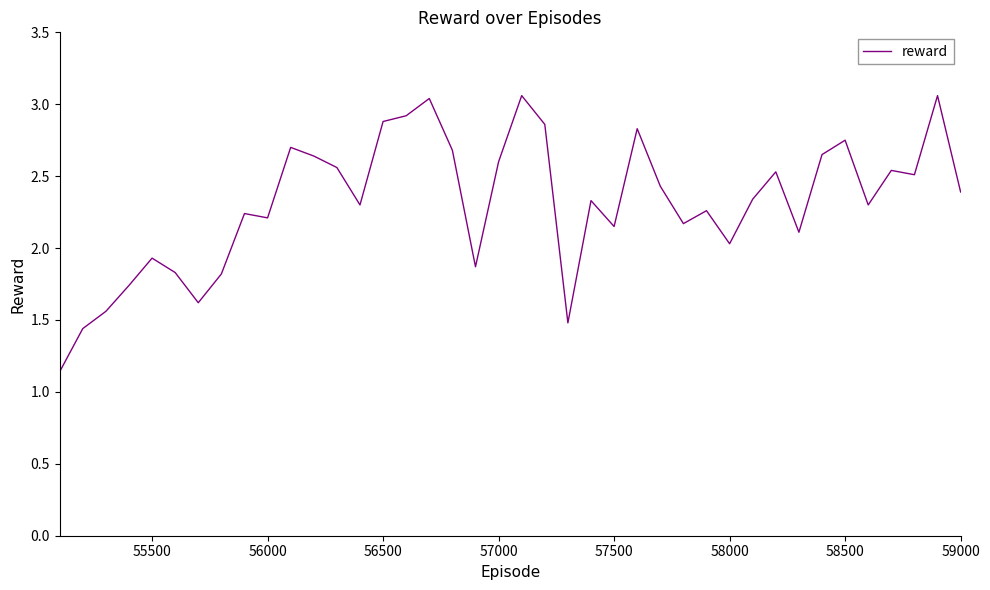

What is the difference between the maximum and minimum values?

1.9